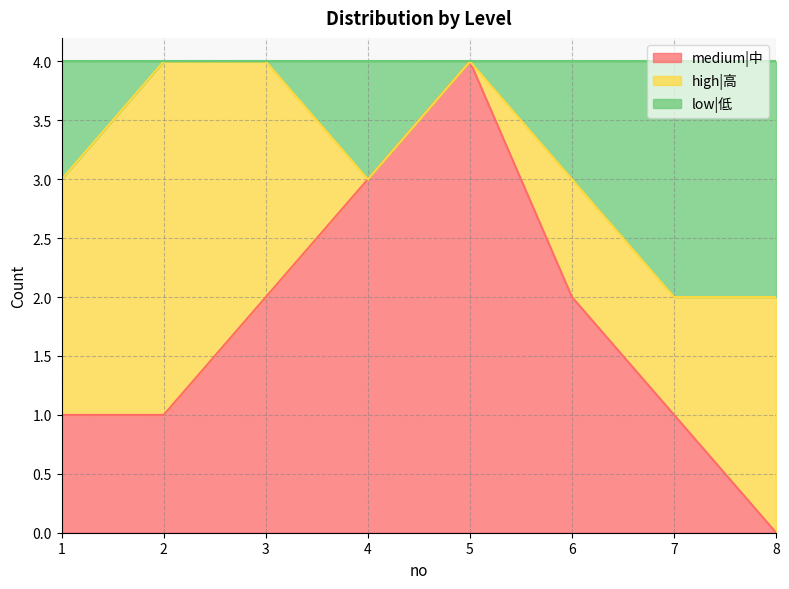

Does the chart display data point markers on the line(s)?

No